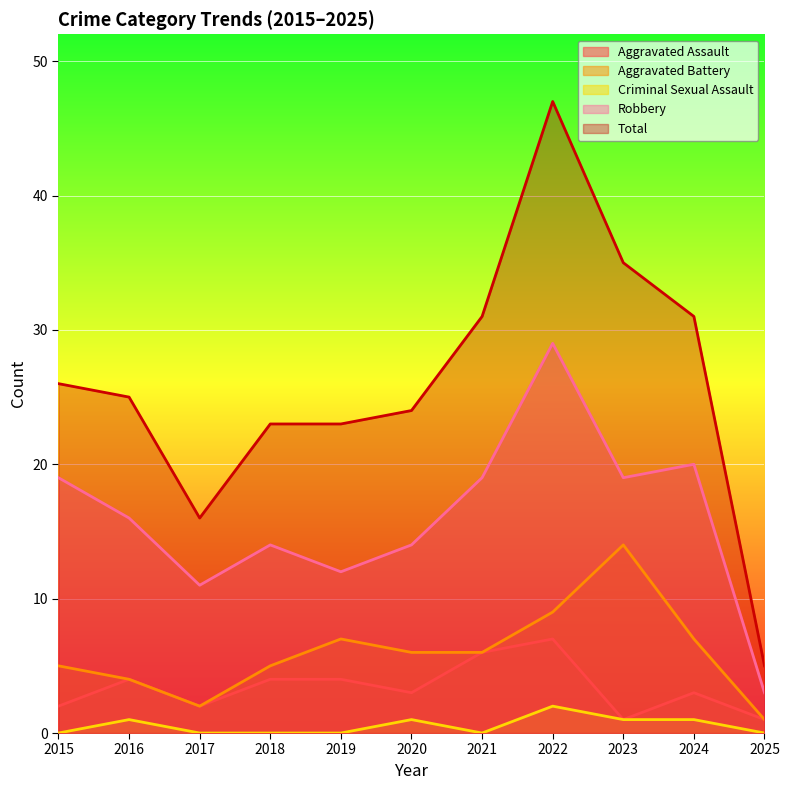

Where is Criminal Sexual Assault nearest to the value 1?

2016